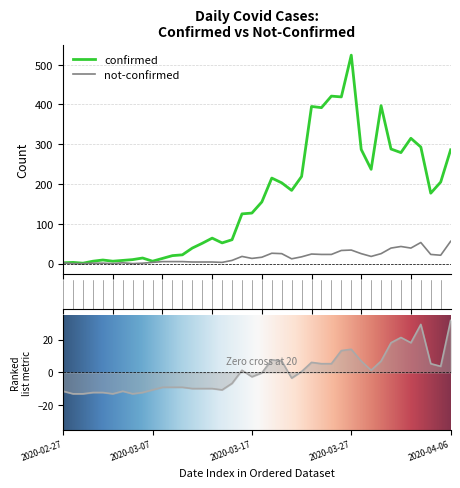

True or false: not-confirmed and confirmed intersect in this chart.

False